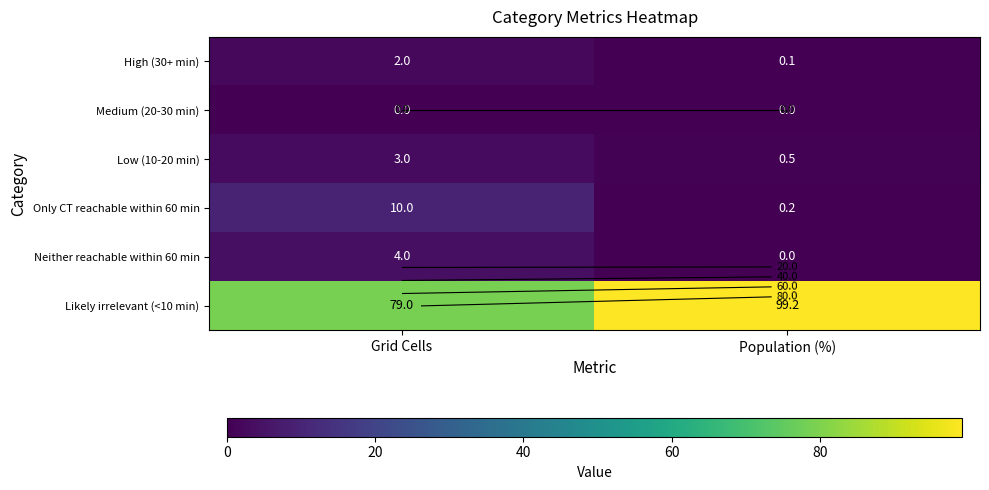

Rank the series by their maximum value, from lowest to highest.

Medium (20-30 min), High (30+ min), Low (10-20 min), Neither reachable within 60 min, Only CT reachable within 60 min, Likely irrelevant (<10 min)